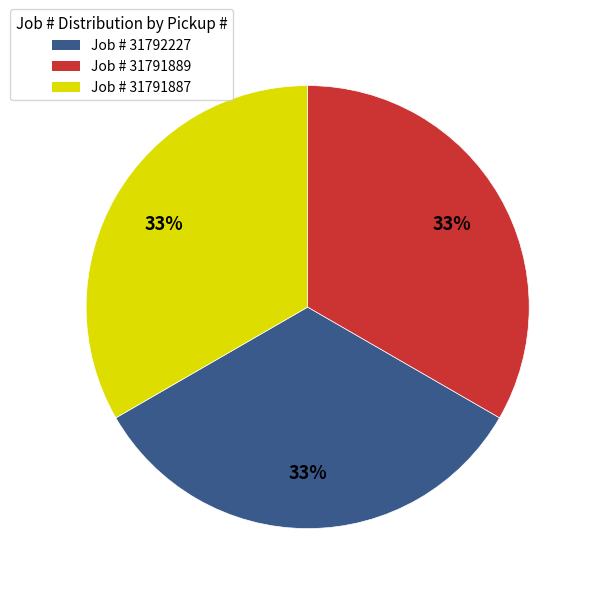

To the nearest percent, what is the average slice percentage?

33%